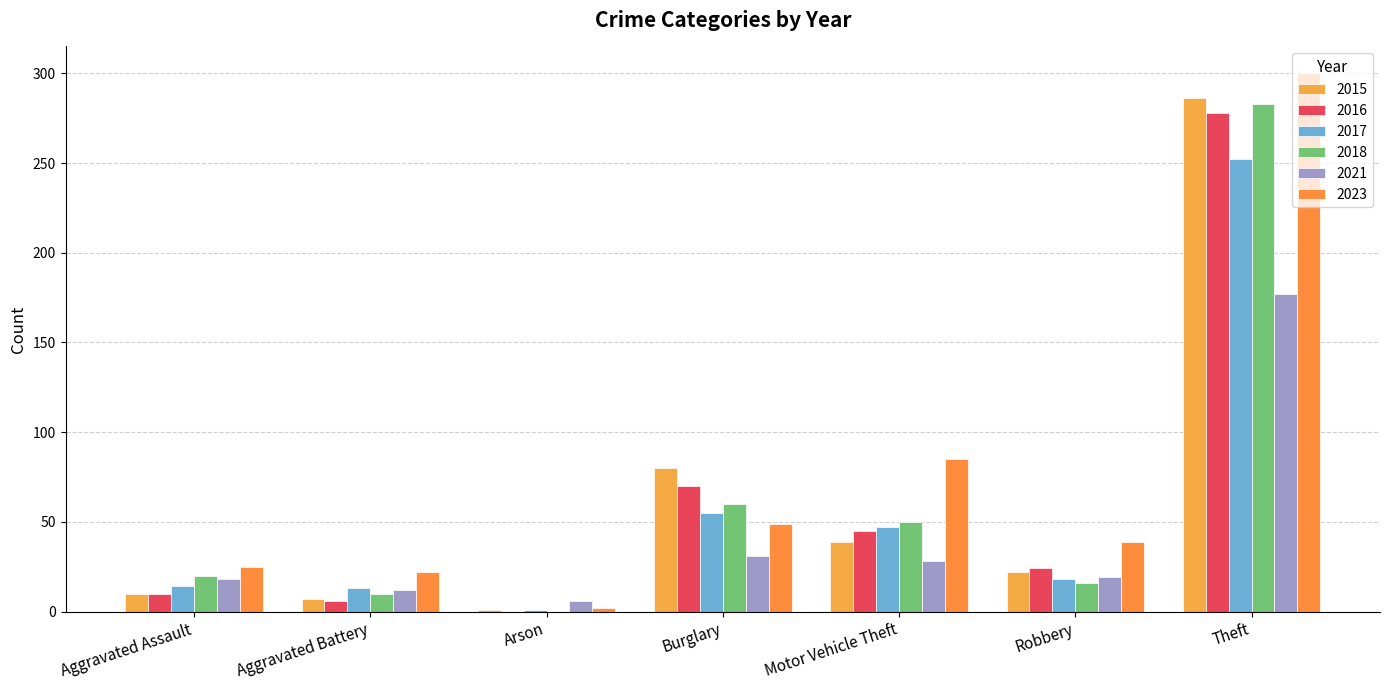

What is the sum of all 2018 values?

439